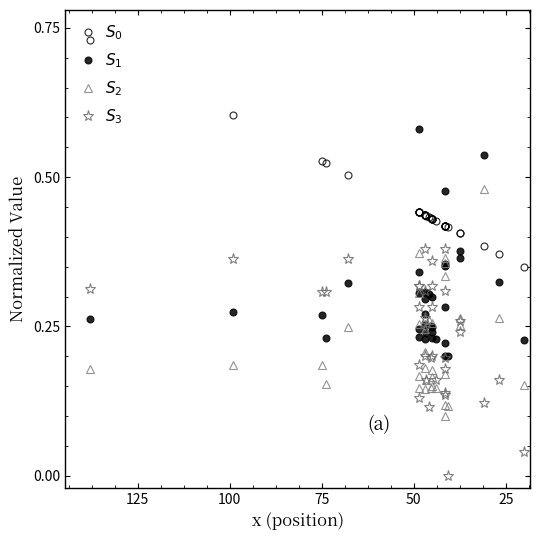

Is this an area chart (filled region under the line)?

No